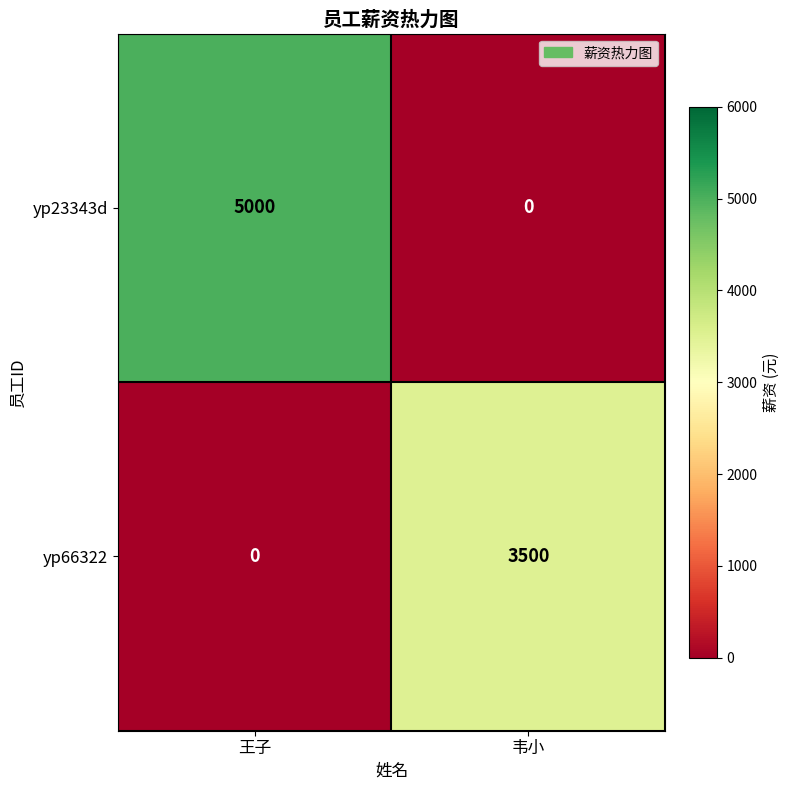

At which category does the chart reach its peak across all series?

王子